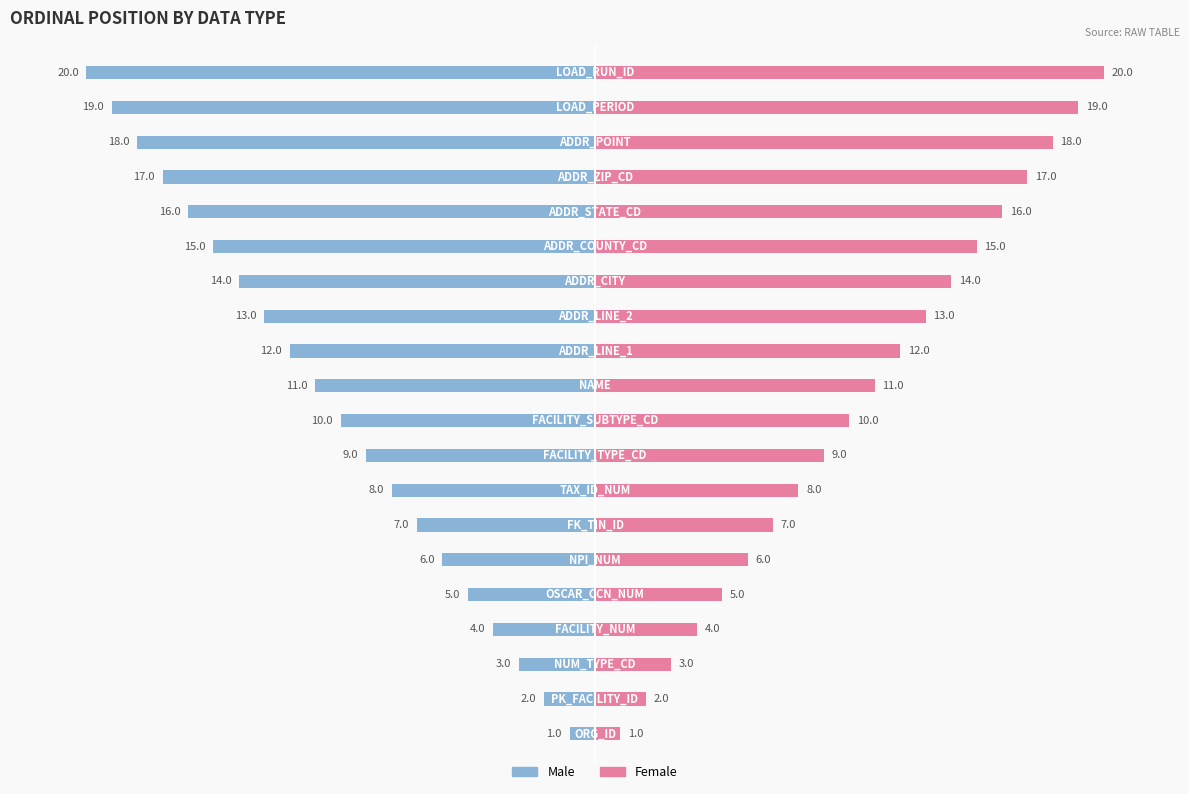

How many bars are there in total?

40